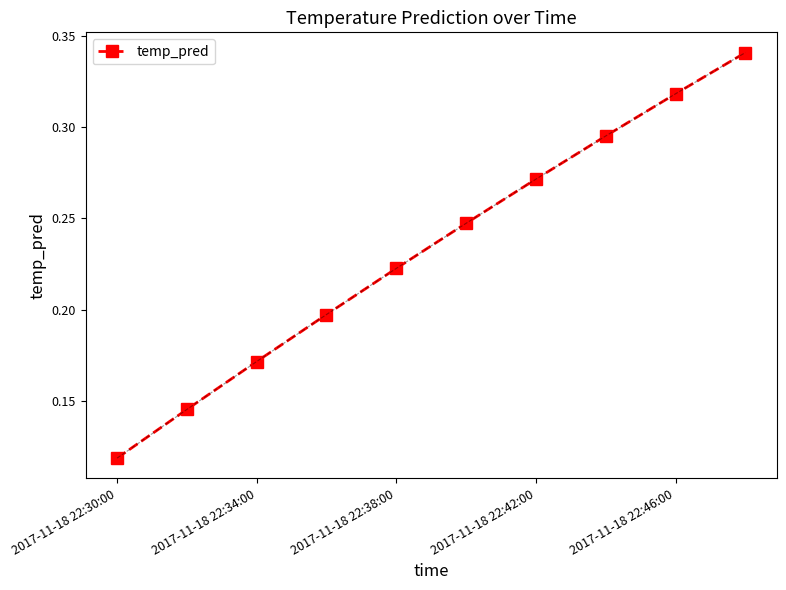

True or false: there are more than 2 points higher than both neighbors.

False